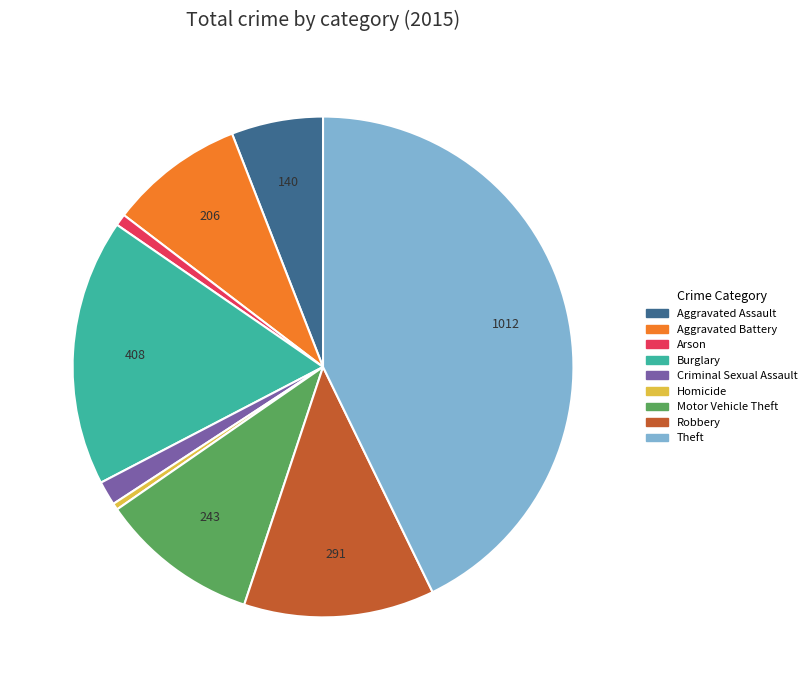

What is the largest slice in the pie chart?

Theft